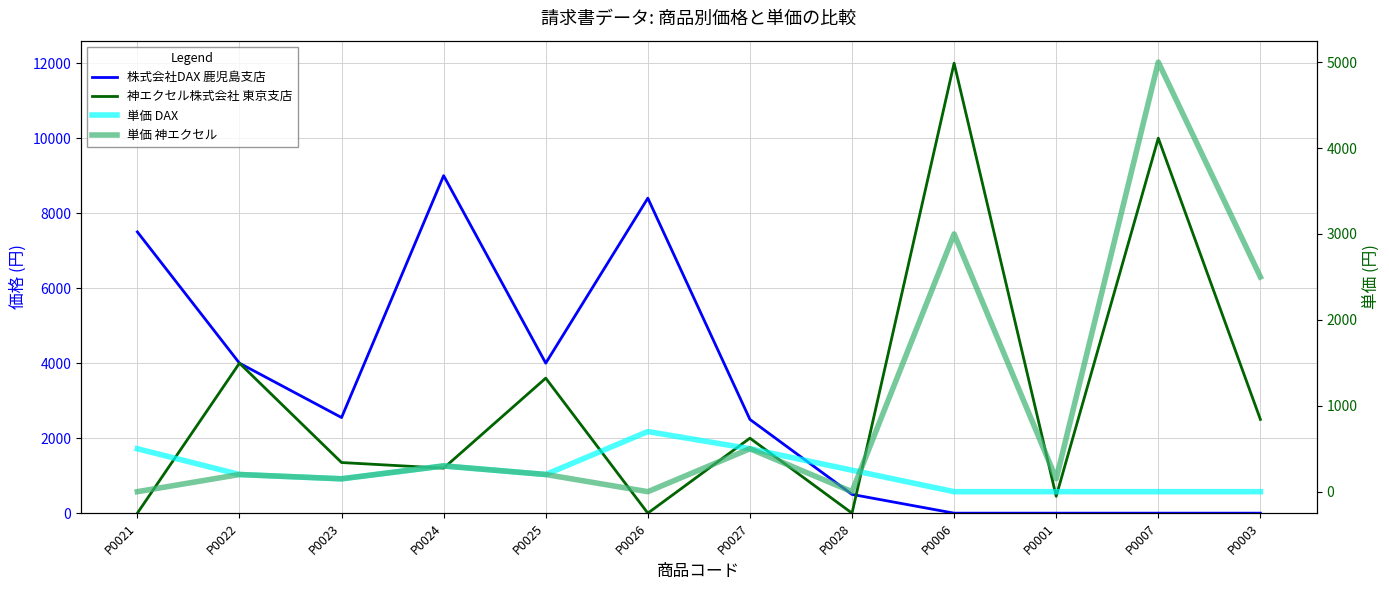

What is the difference between the maximum and minimum values in the 単価 神エクセル series?

5000